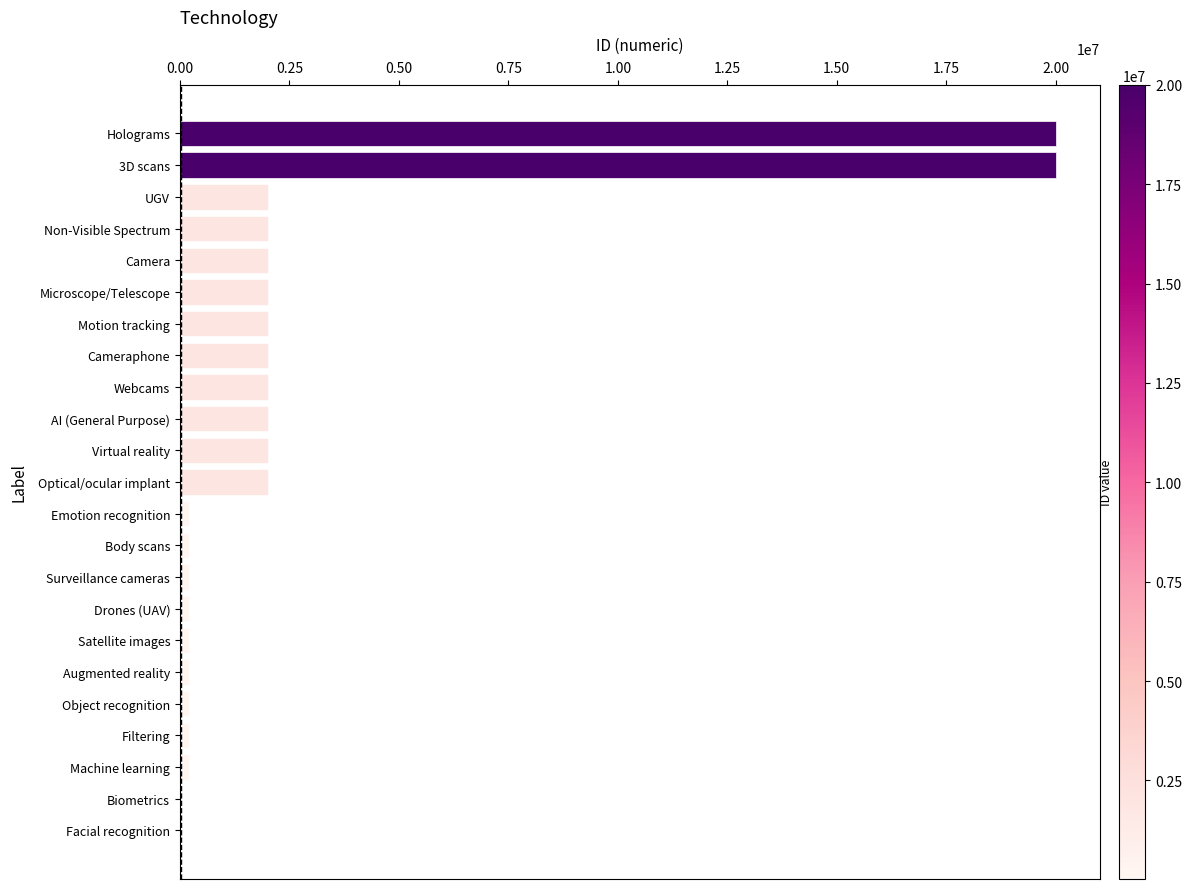

What is the greatest value displayed?

20001339